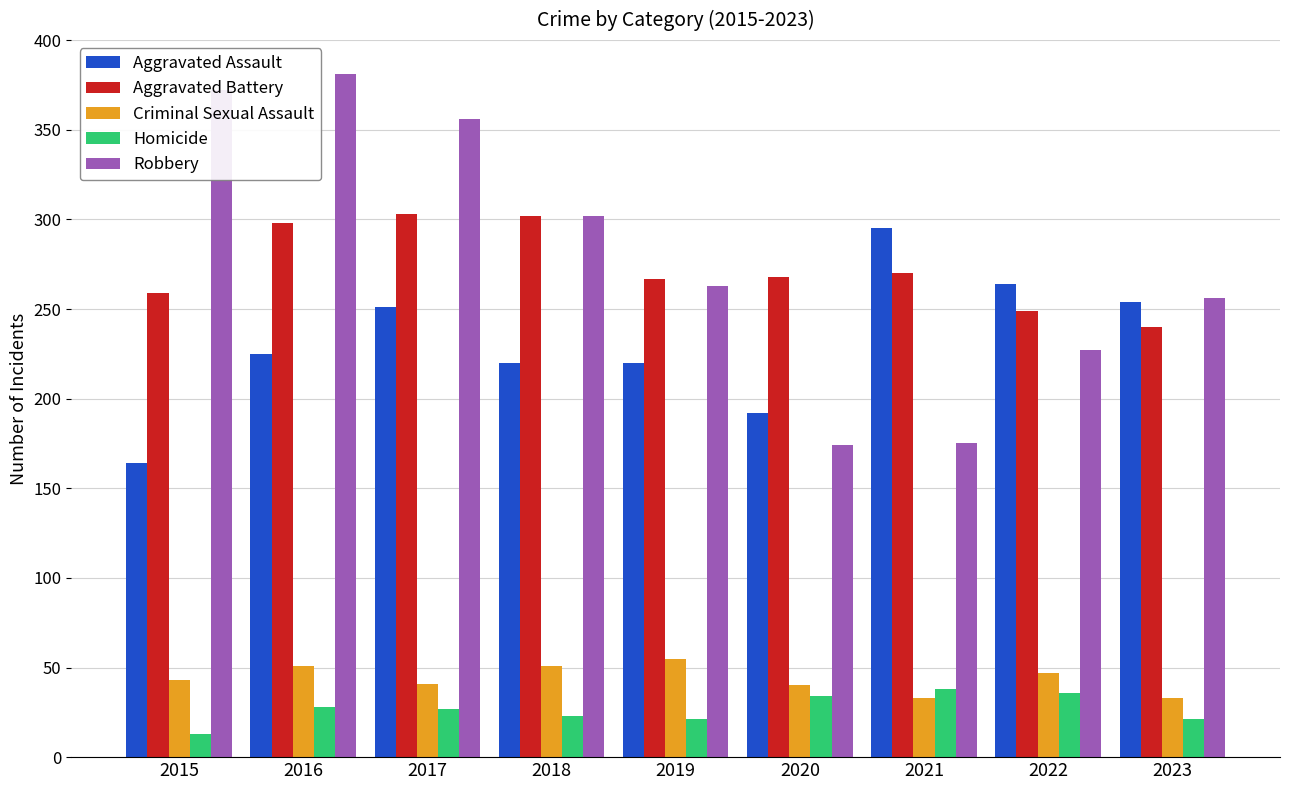

The value of Aggravated Assault at 2021 is 295. True or false?

True